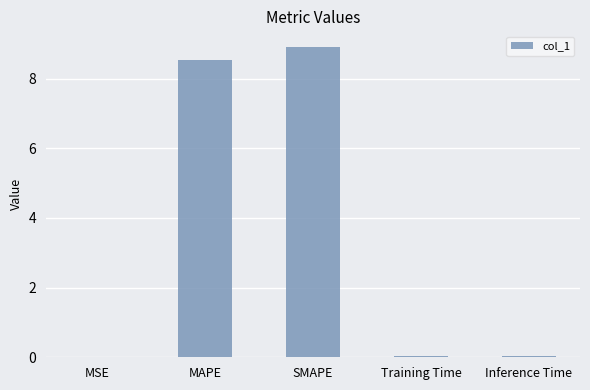

Which has a higher value, MSE or MAPE?

MAPE